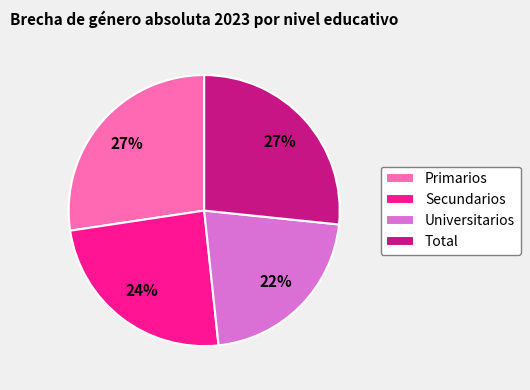

To the nearest percent, what is the difference between the Primarios and Secundarios slice percentages?

3%